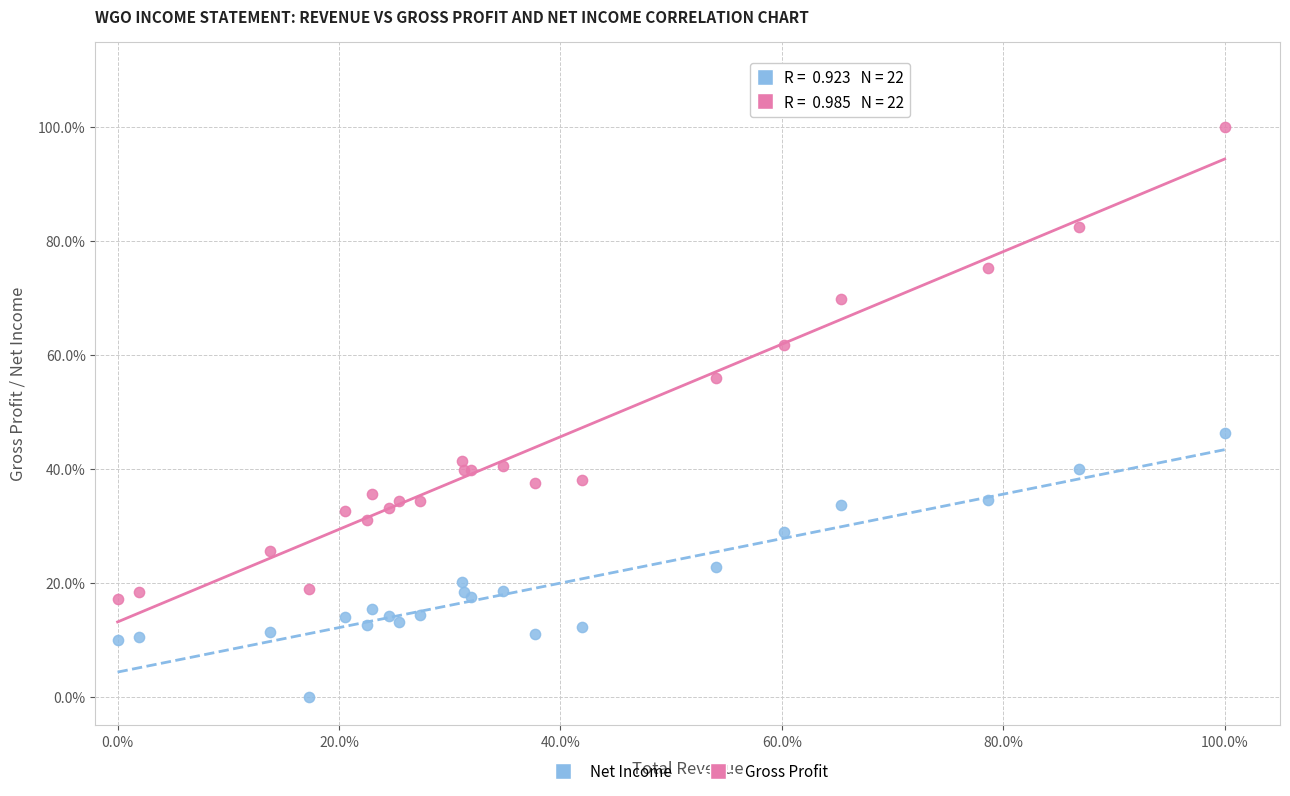

Which series has the widest spread of Y values?

Gross Profit